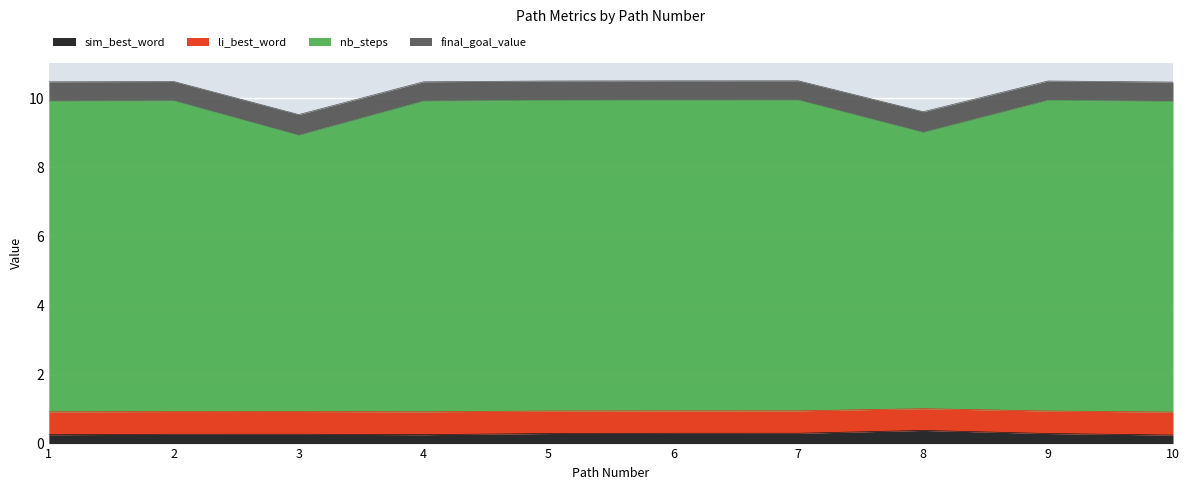

How many interior local peaks does the nb_steps series have?

3